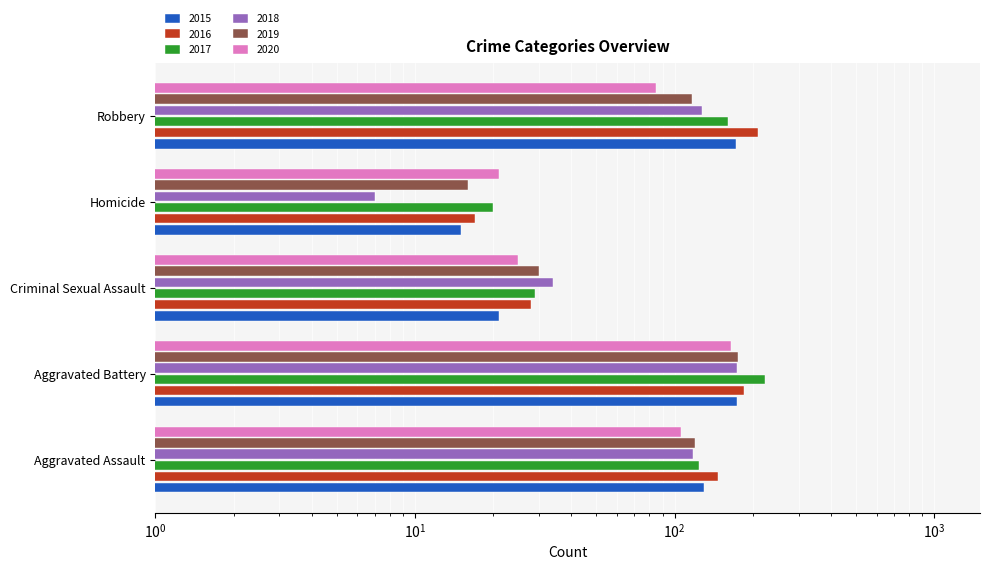

Which series has the largest total across all categories?

2016